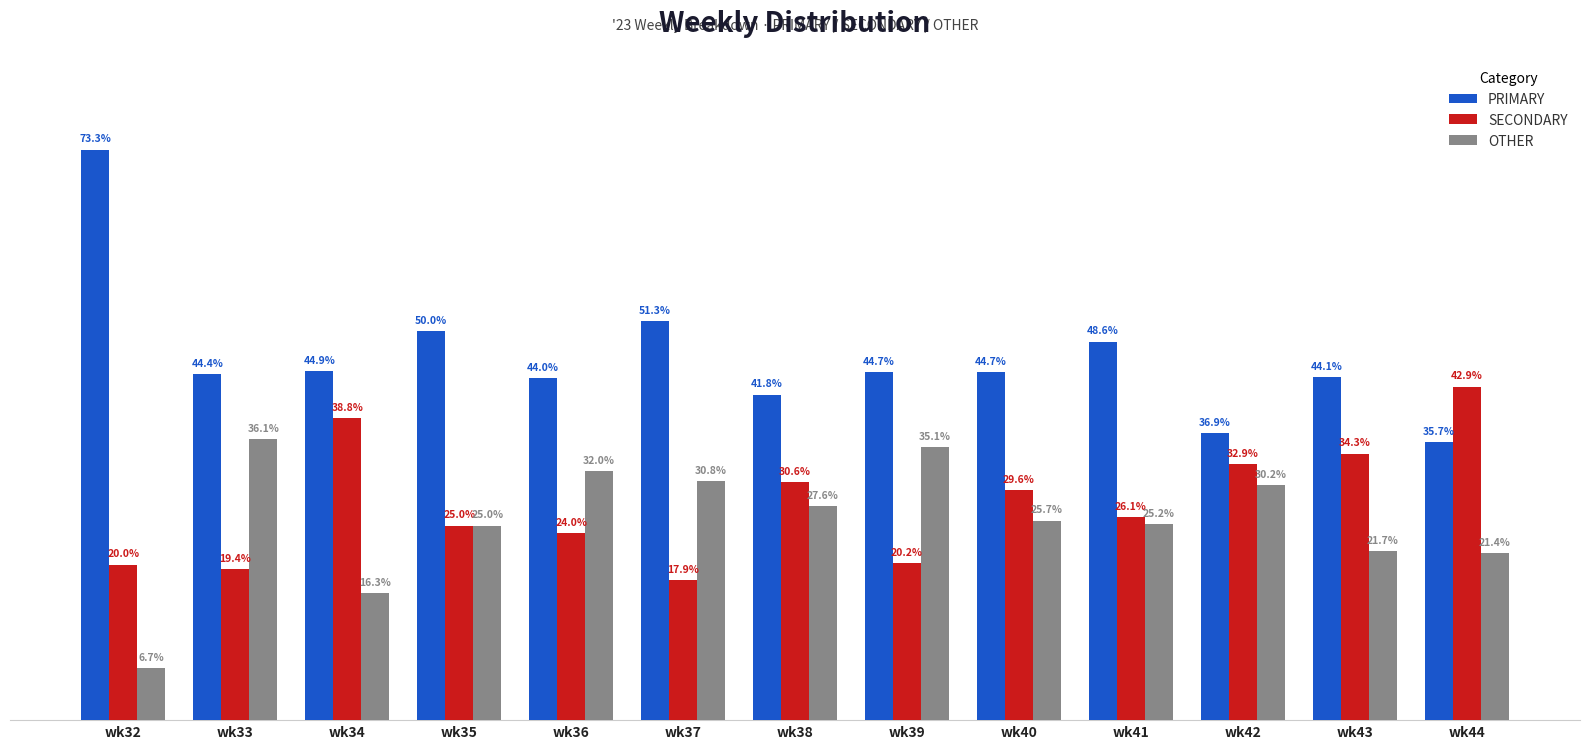

At which label does PRIMARY reach its peak?

wk32